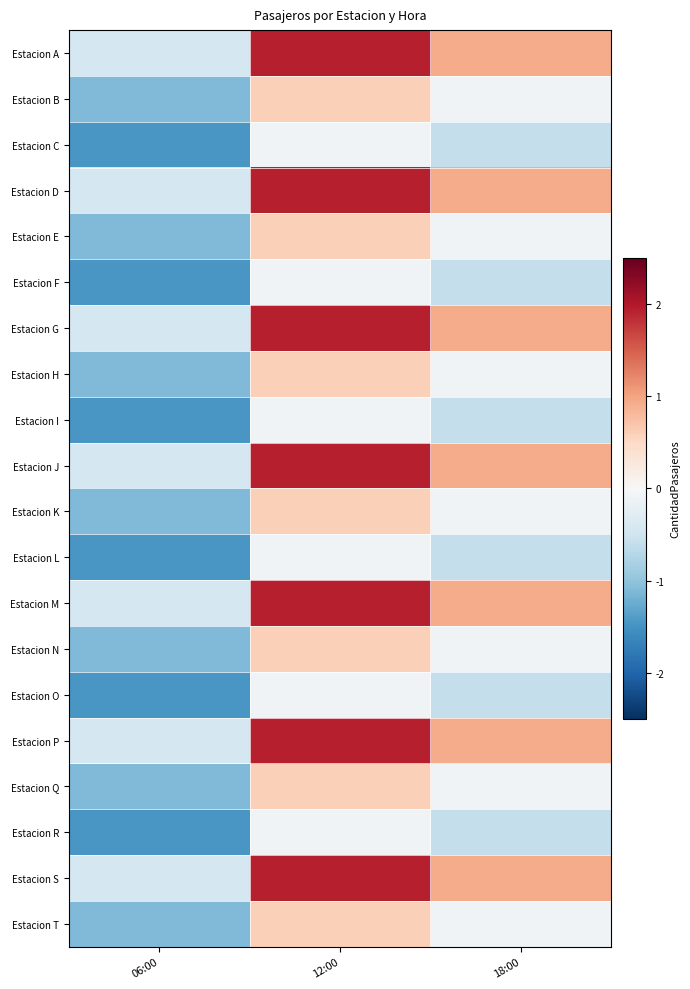

Which series has the largest total across all categories?

Estacion A